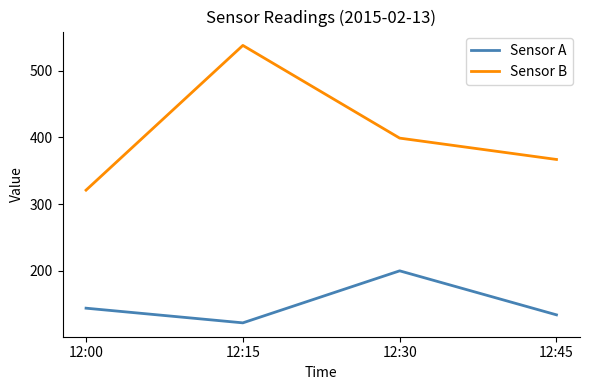

How many lines are shown in the chart?

2